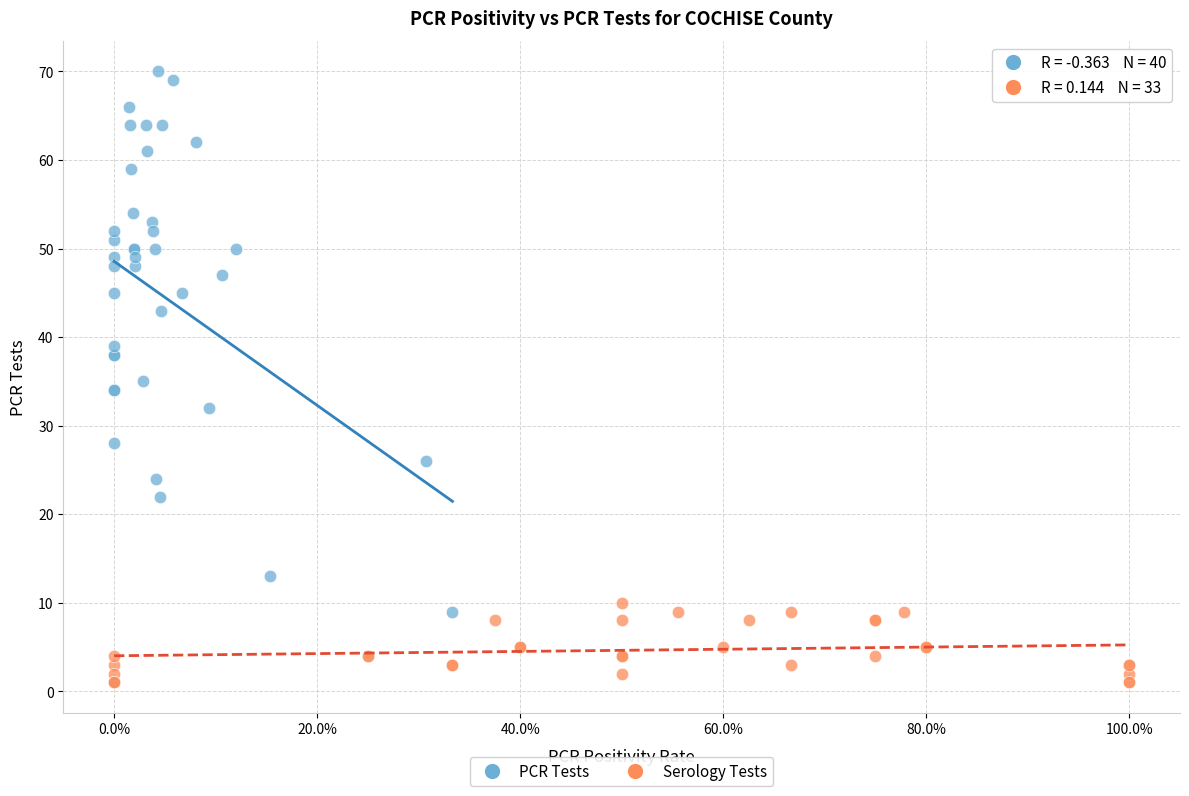

Which series contains the highest Y value?

PCR Tests